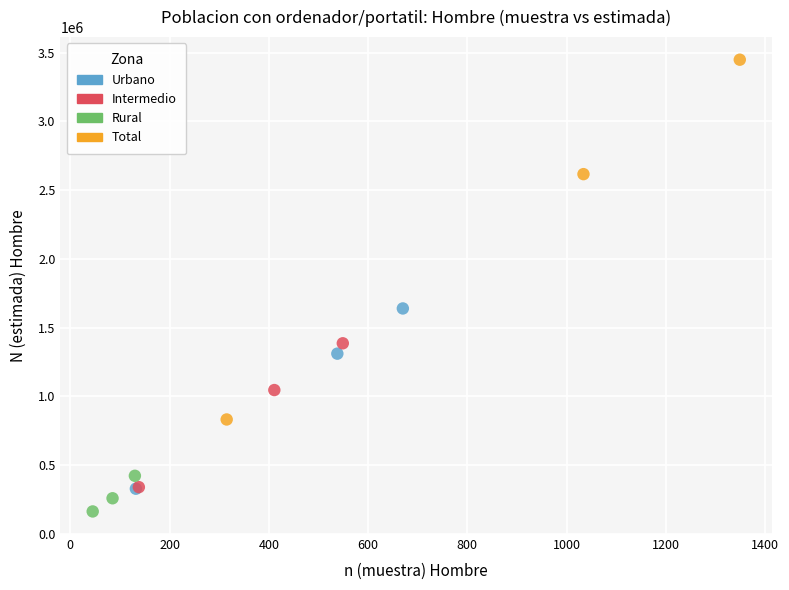

Which series has the widest spread of Y values?

Total